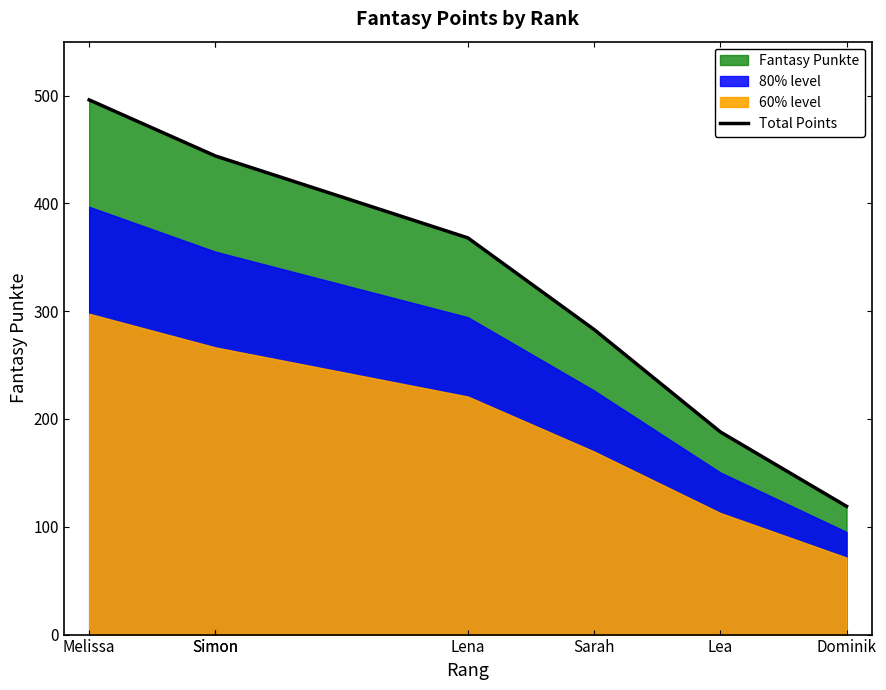

At which category does the chart reach its peak across all series?

Melissa